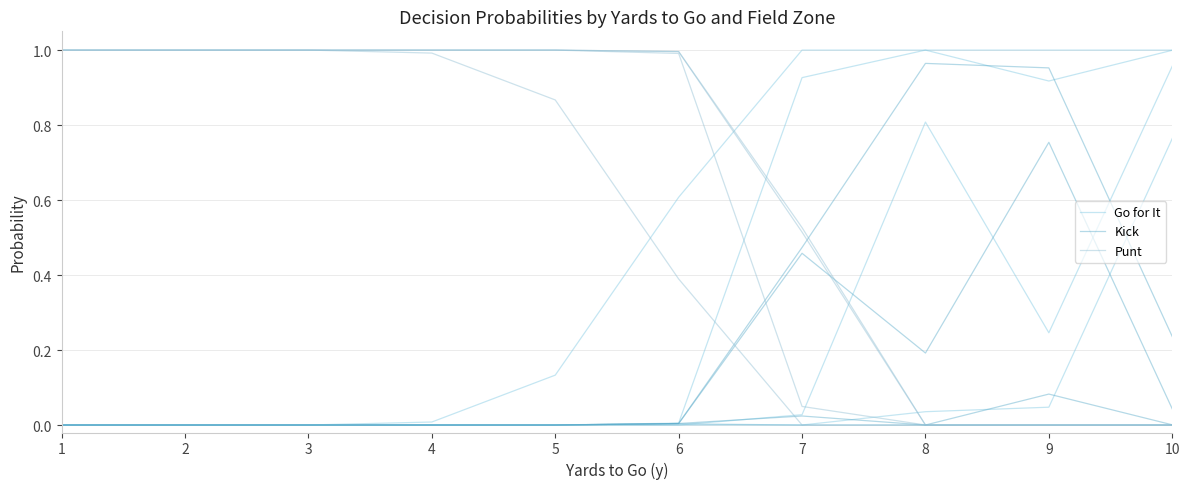

At which category is the sum across all series the highest?

1